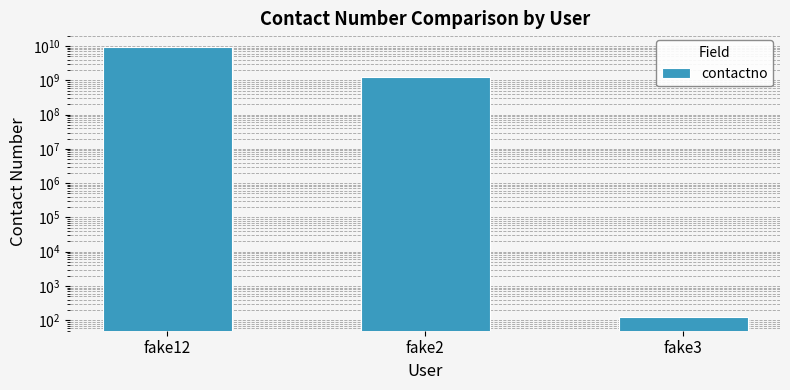

Is it true that the value at fake12 is 9456789021?

True